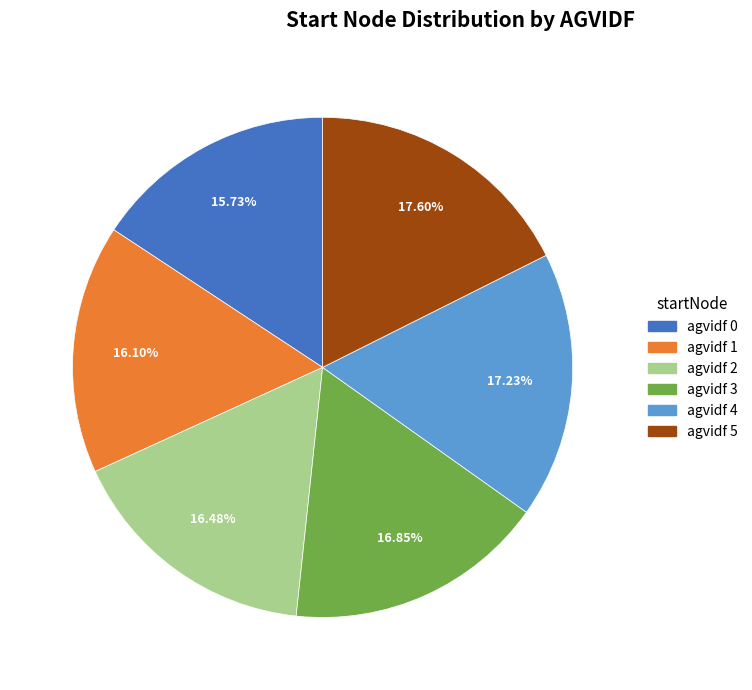

Is there any slice that represents more than half of the pie?

No